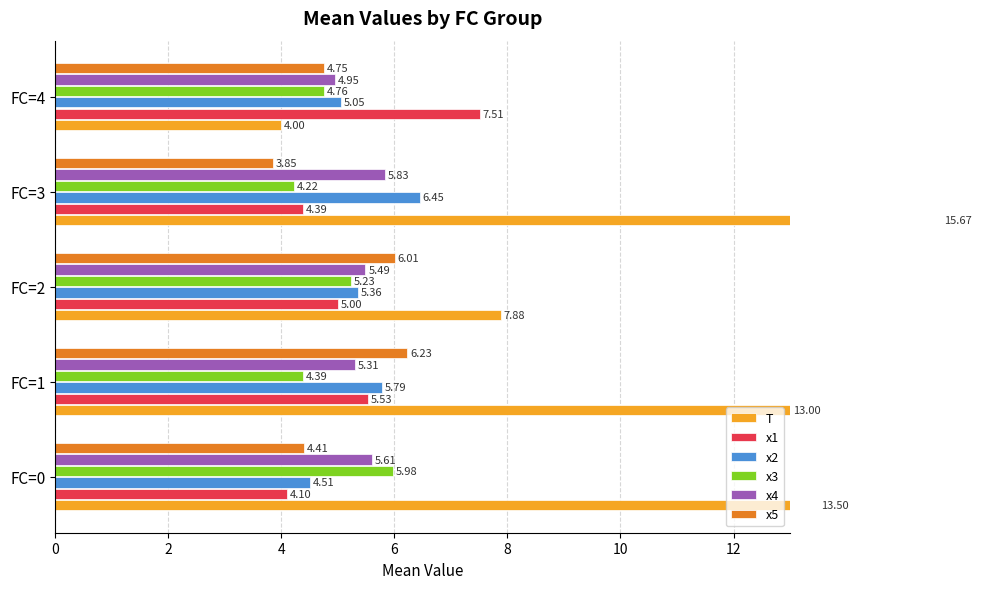

What is the difference between the maximum and minimum values in the x4 series?

0.9